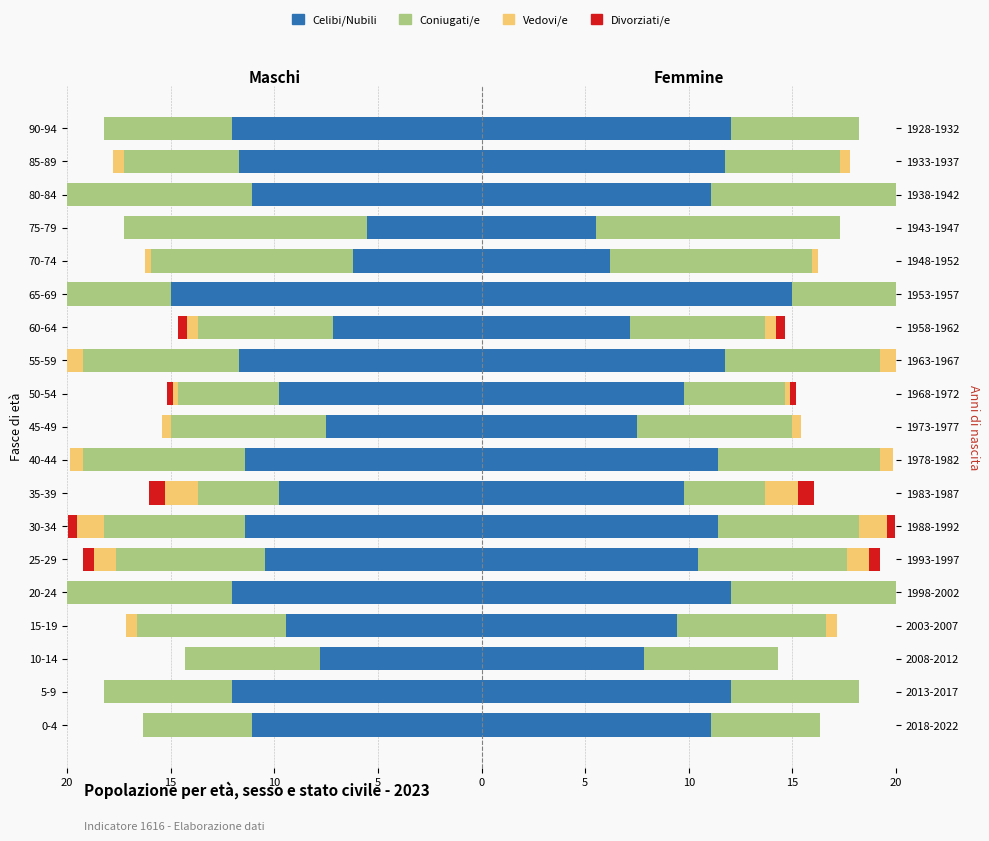

What is the spread (max minus min) of values at 80-84?

10.8